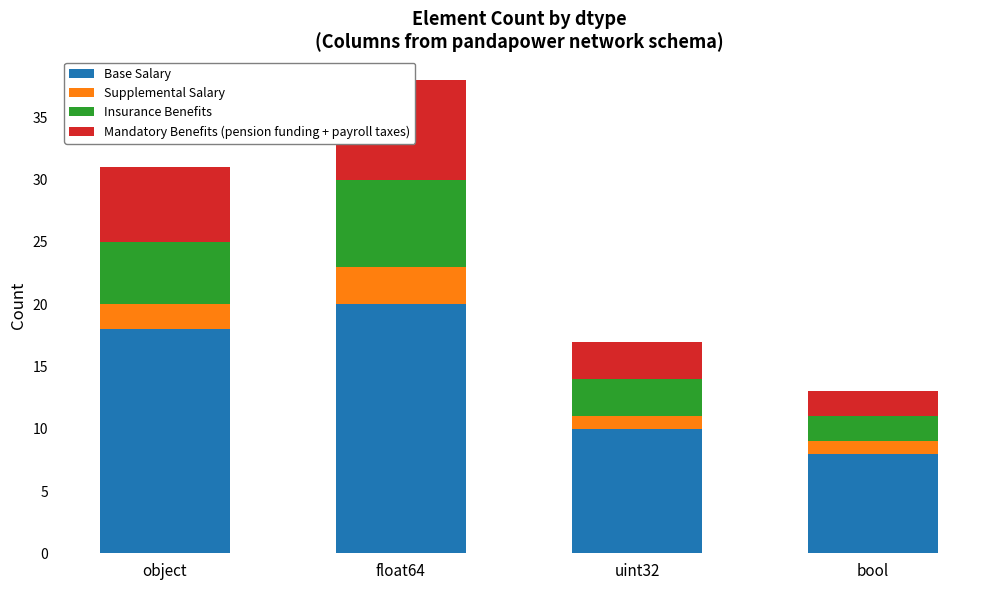

Rank the categories by Supplemental Salary value from lowest to highest.

uint32, bool, object, float64